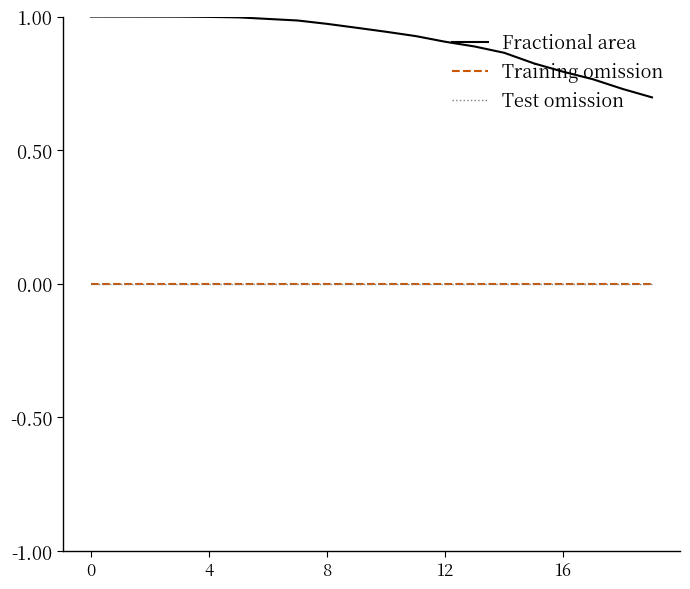

True or false: Test omission has more than 0 interior local peaks.

False